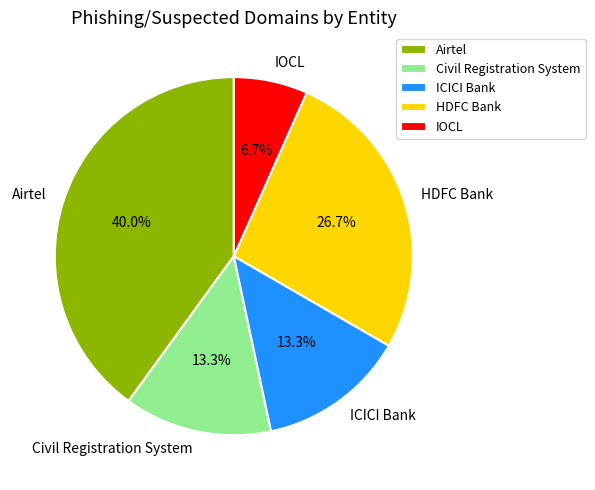

Does HDFC Bank represent more than half of the total?

No